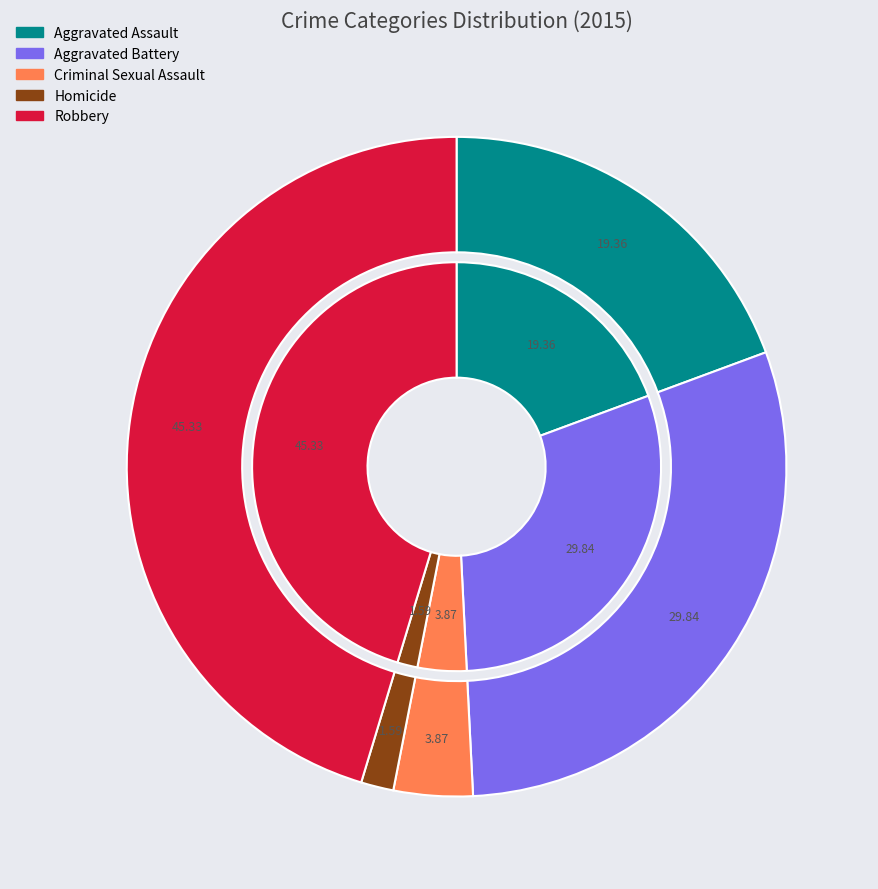

Between Aggravated Battery and Criminal Sexual Assault, which is larger?

Aggravated Battery